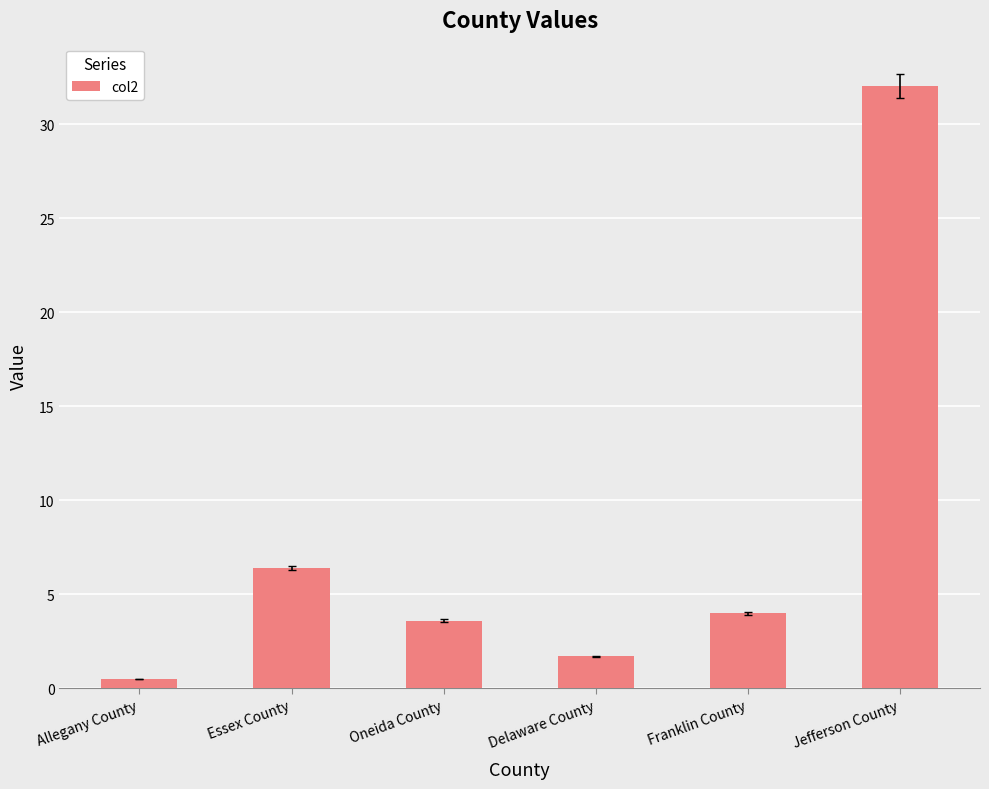

What is the label of the 4th bar from the left?

Delaware County